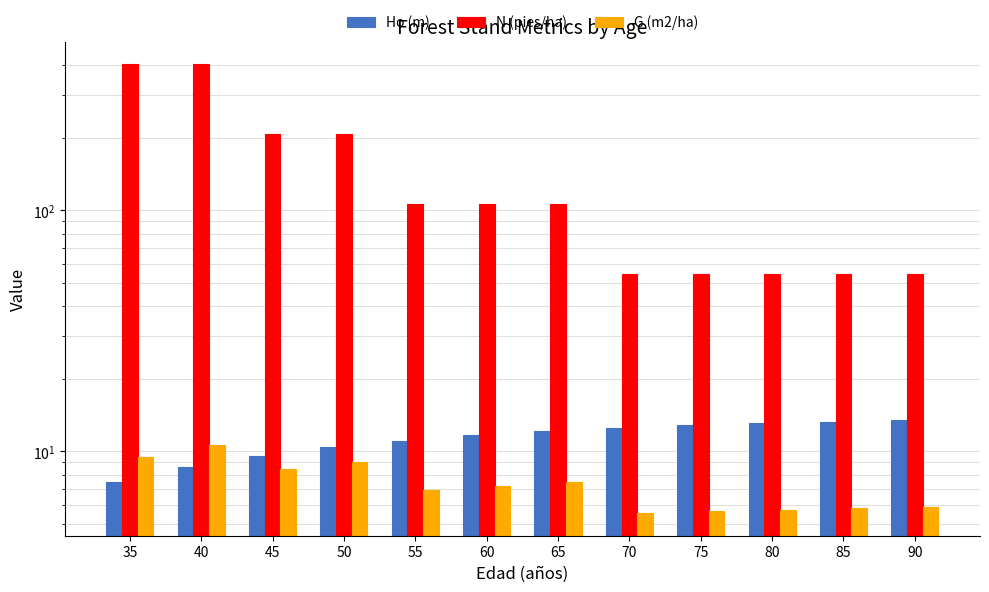

At which label does Ho (m) reach its minimum?

35